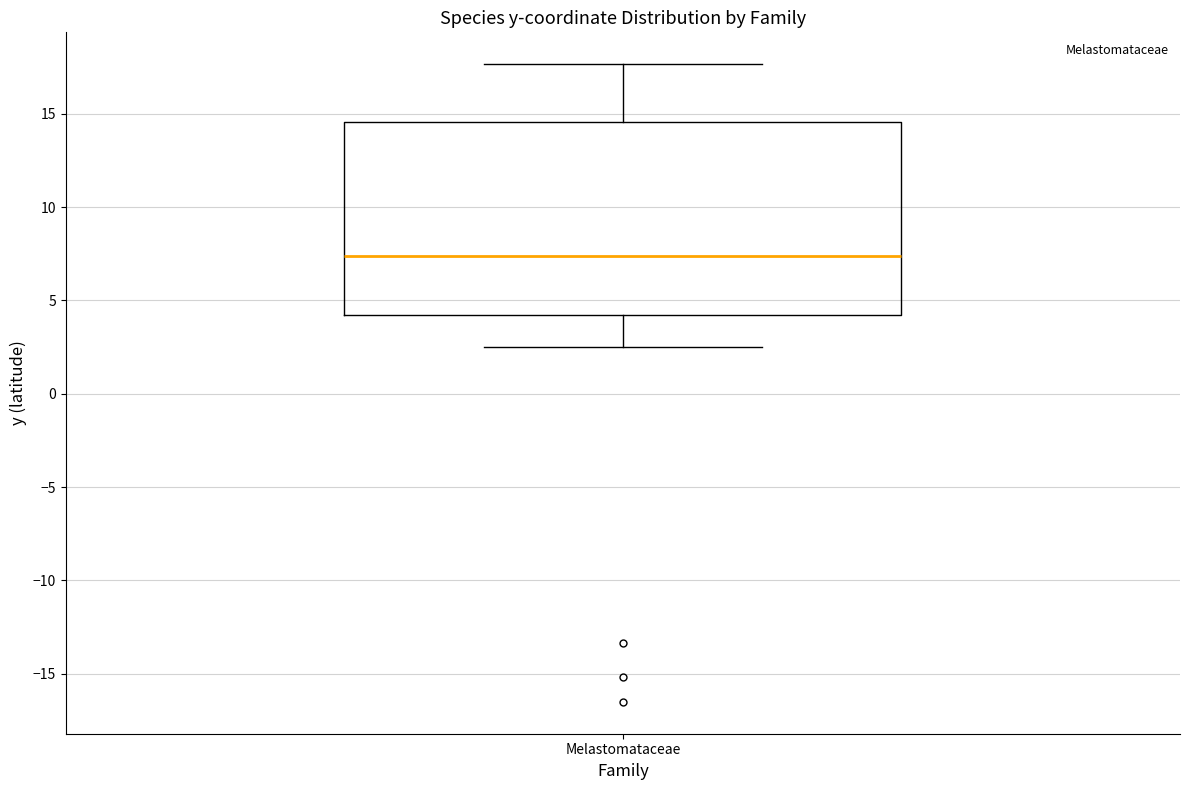

Read this box plot against the y-axis: the position of the median line, the range covered by the box, and the ends of both whiskers. The values are not printed on the chart, so give them approximately, as read against the axis.

median 7.5, box 4.0 to 14.5, whiskers 2.5 to 17.5